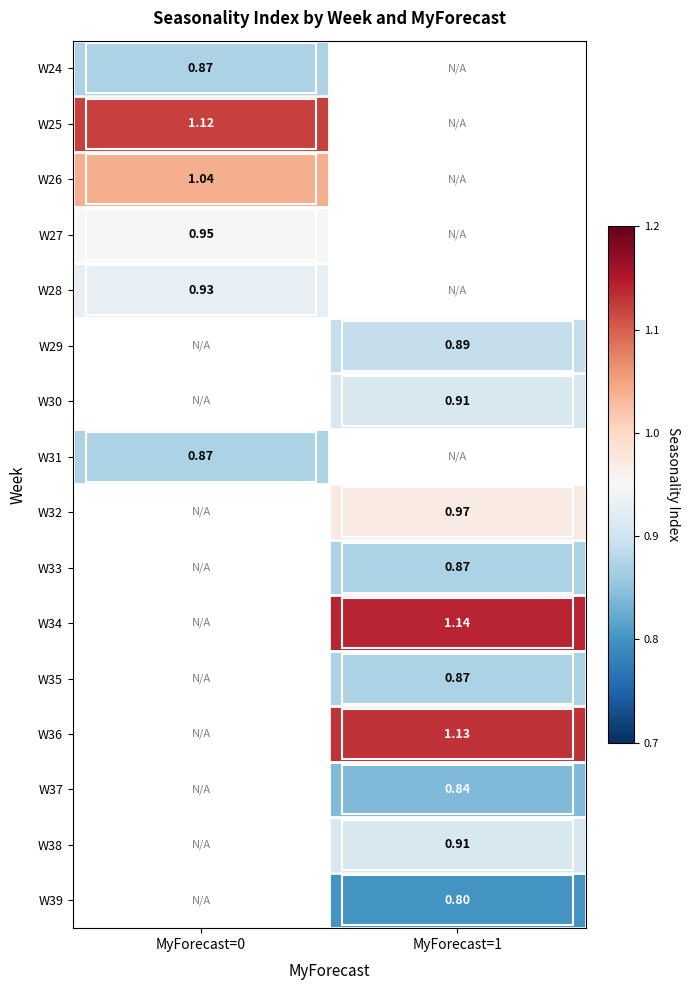

What is the maximum value shown in the chart?

1.1